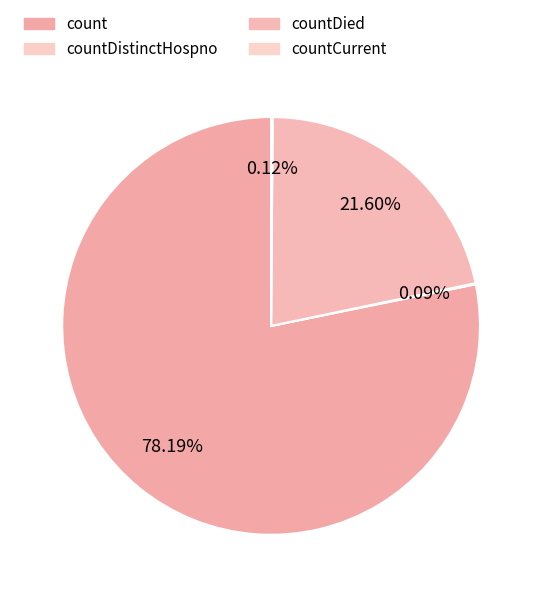

Which category accounts for the majority?

count